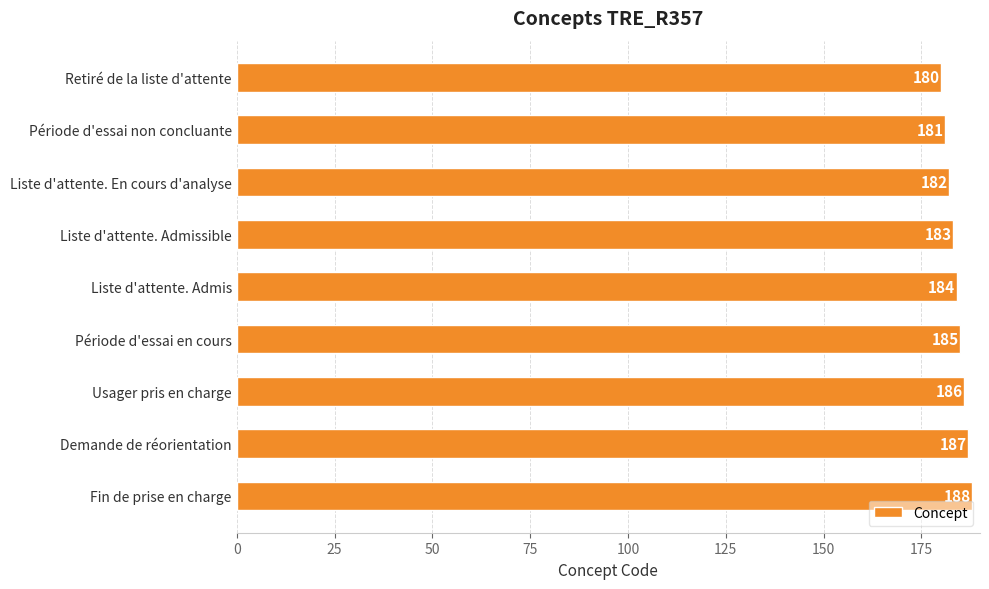

Are the bars grouped side by side (vs. stacked)?

No